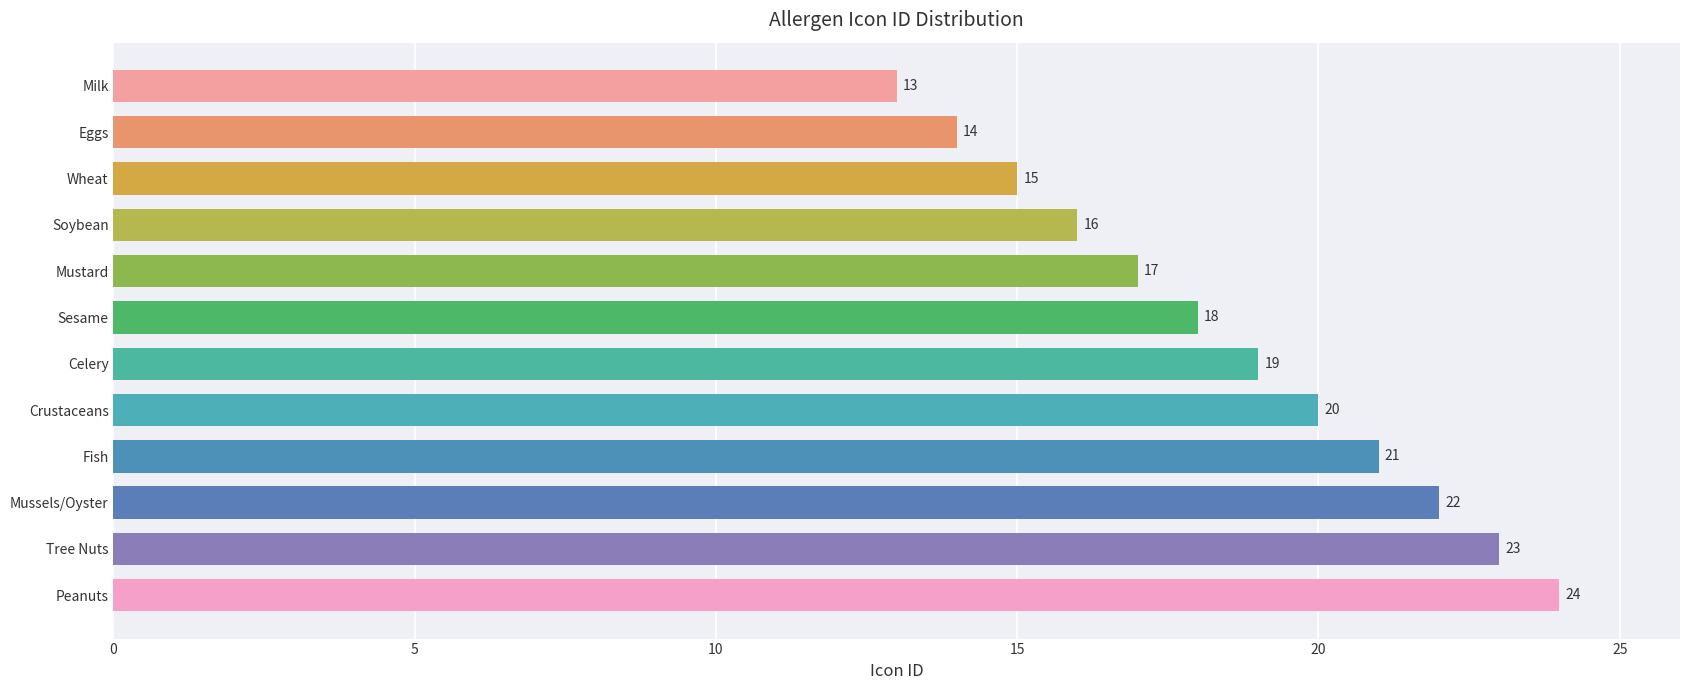

Reading top to bottom, extract all data points from this chart.

13	14	15	16	17	18	19	20	21	22	23	24